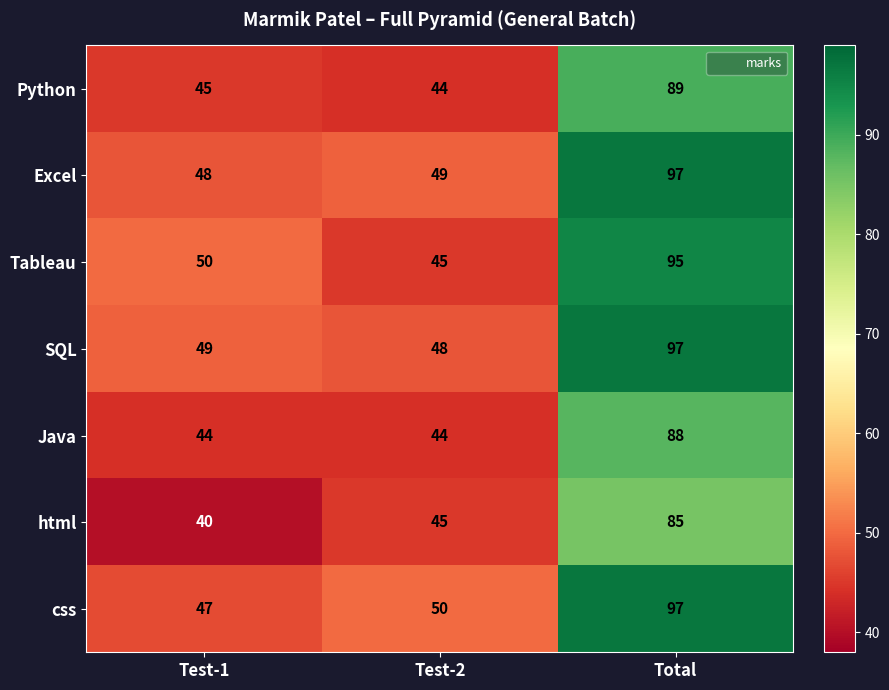

Reading left to right, list all the values displayed in this chart.

Python: 45	44	89
Excel: 48	49	97
Tableau: 50	45	95
SQL: 49	48	97
Java: 44	44	88
html: 40	45	85
css: 47	50	97